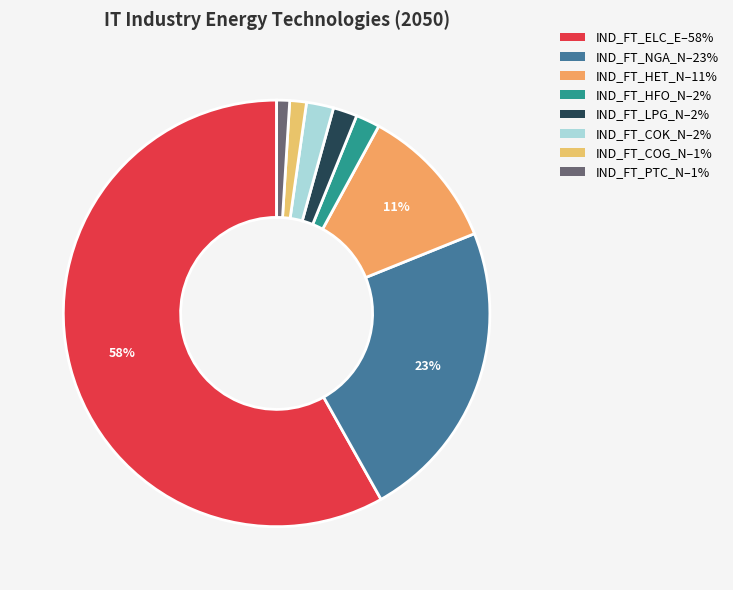

How many slices are in this pie chart?

8